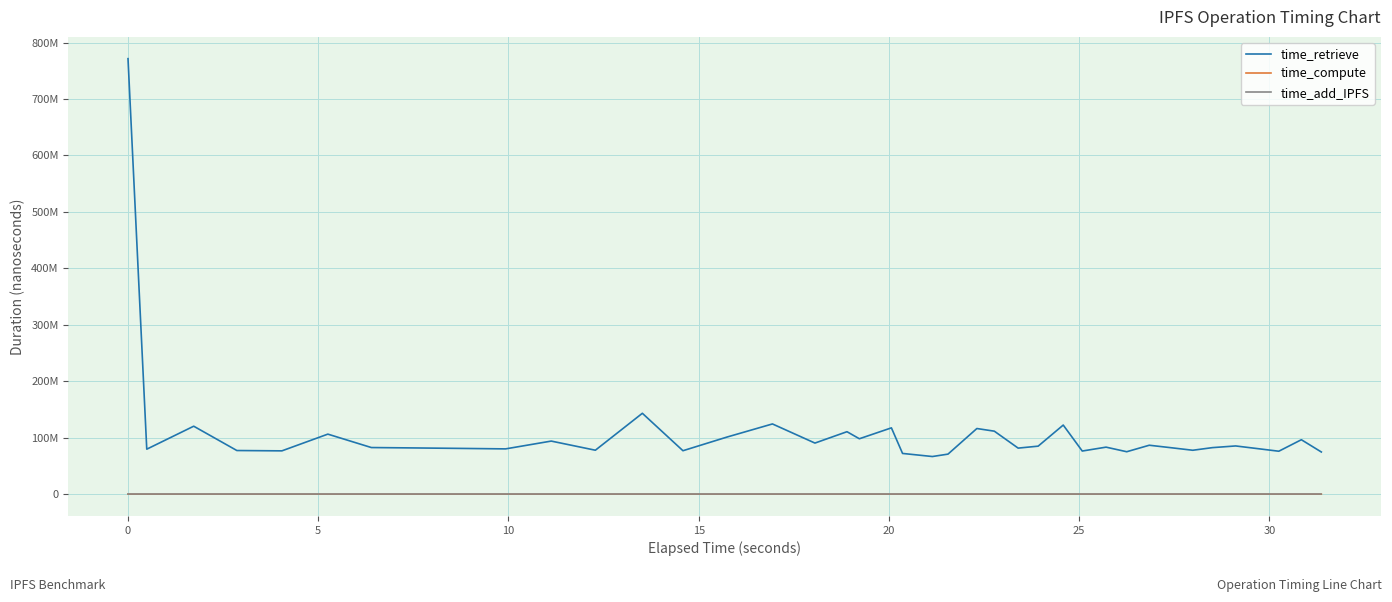

Which series has the largest total across all categories?

time_retrieve